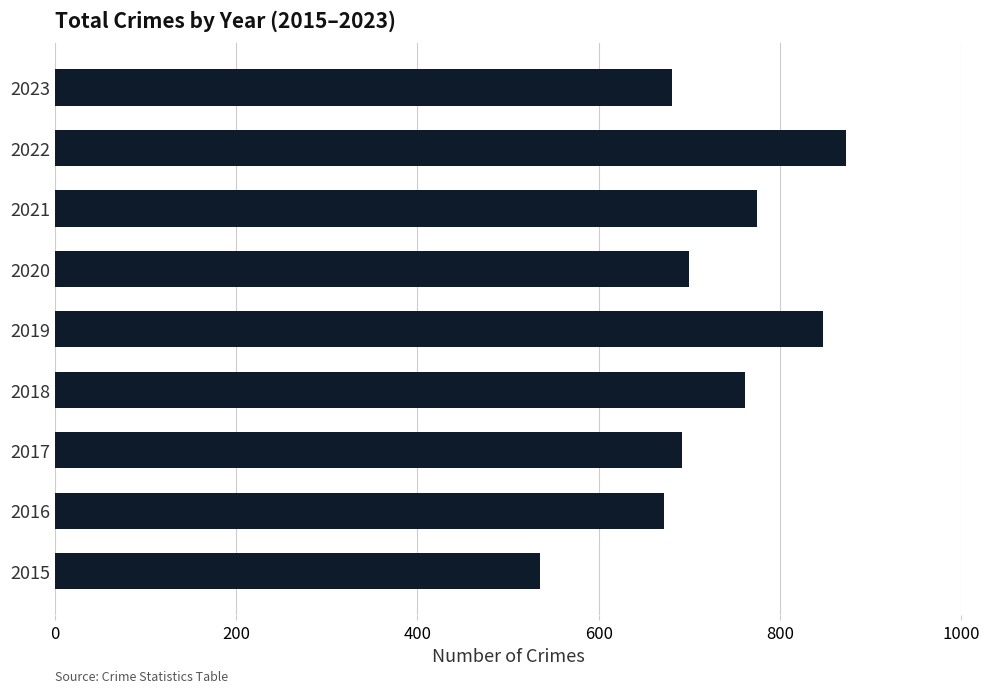

Which has a higher value, 2021 or 2023?

2021